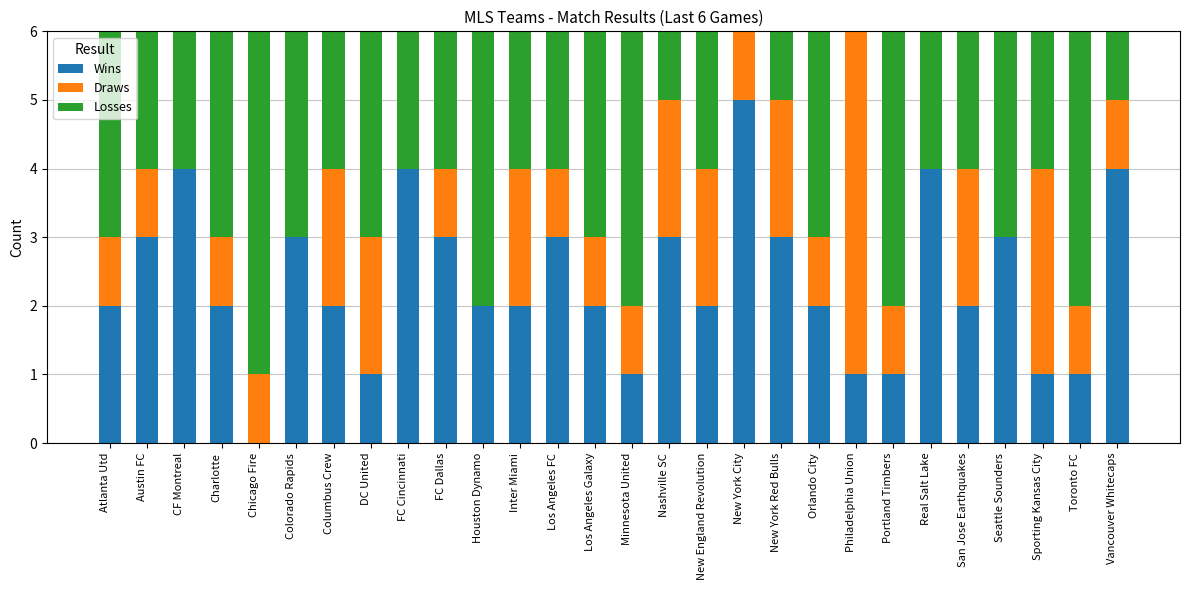

How many categories are shown in the chart?

28